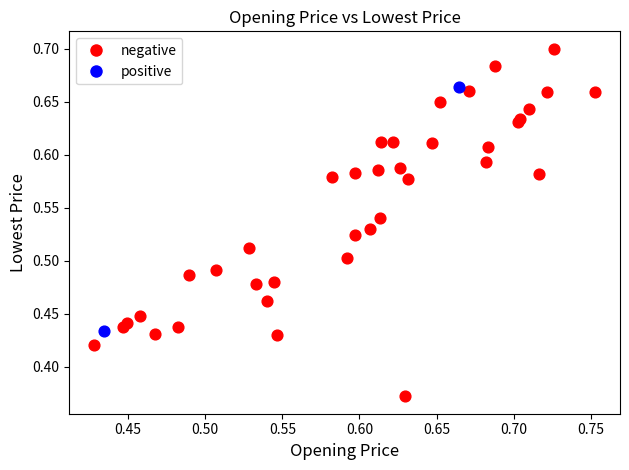

Which series has the largest Y range (max minus min)?

negative